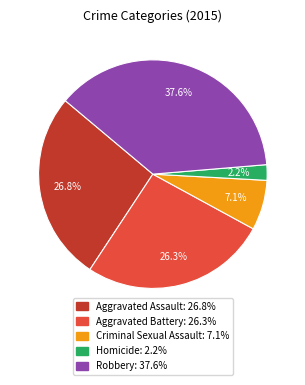

What percentage is the Aggravated Assault slice, to the nearest percent?

27%